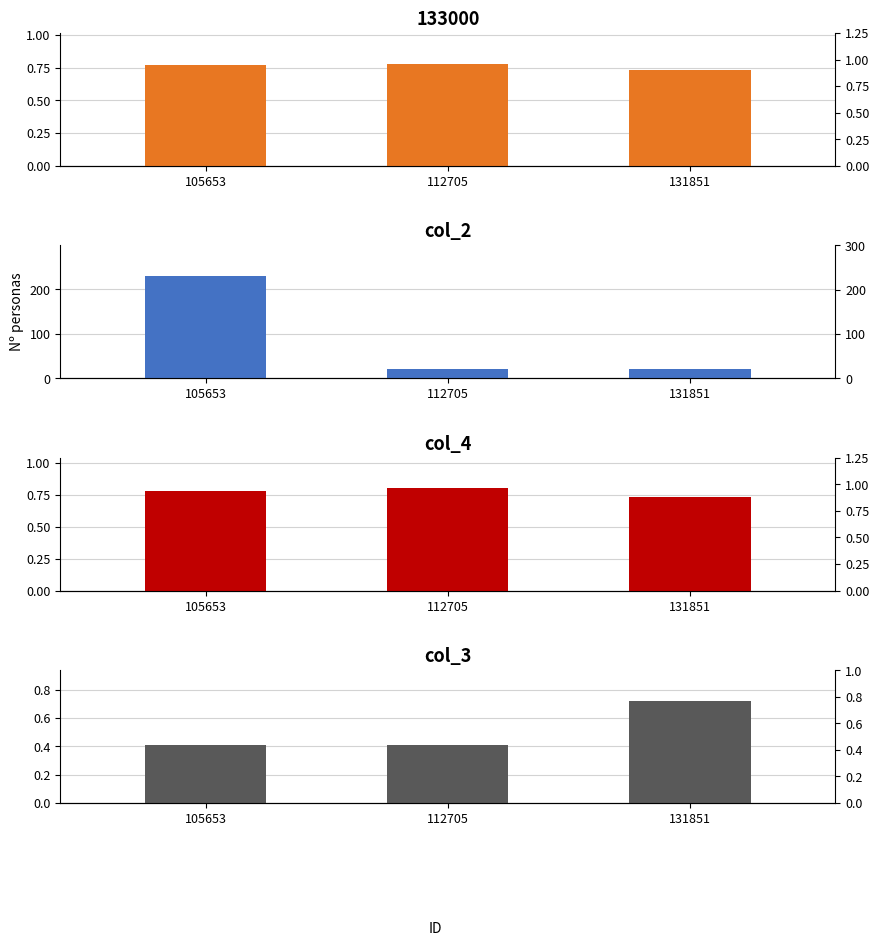

Which series has the largest total across all categories?

col_2